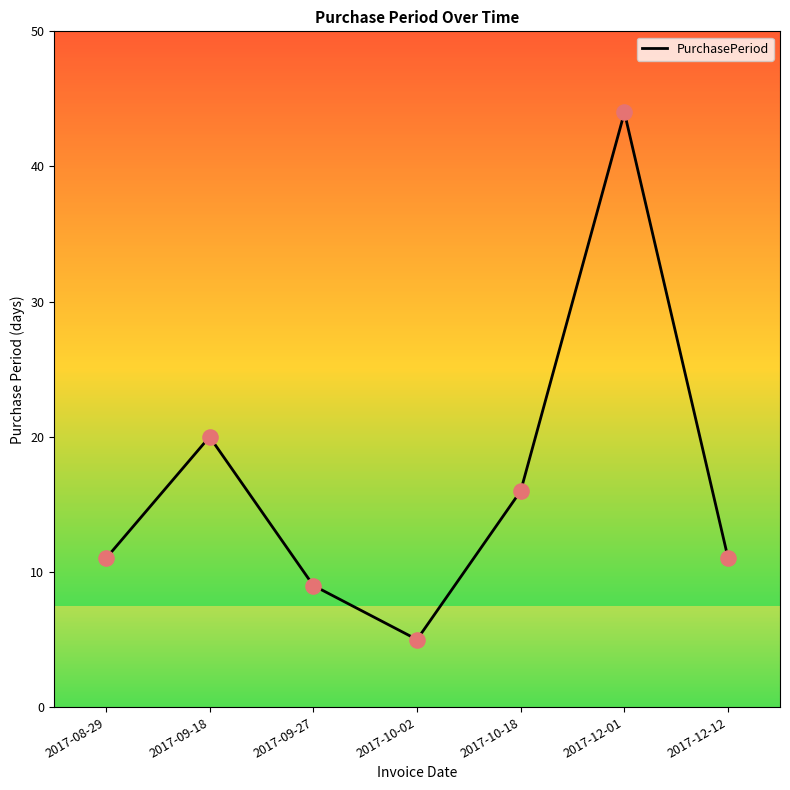

What is the change in value from 2017-08-29 to 2017-09-18?

+9